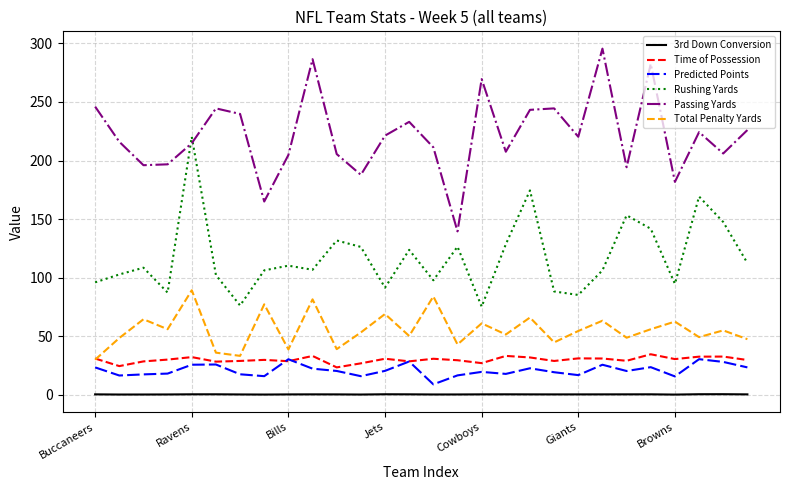

Count the number of categories in the chart.

28